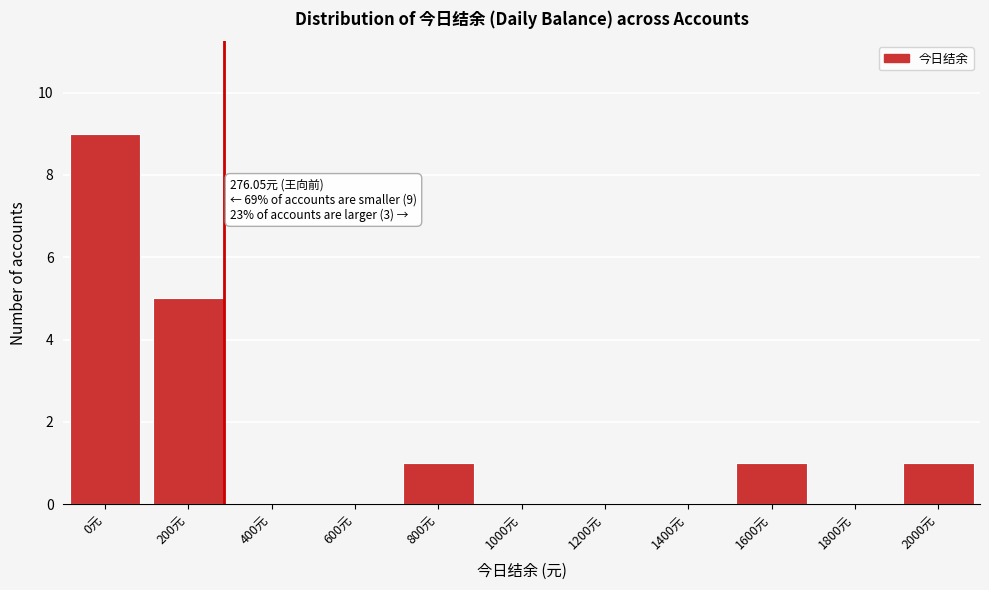

Reading right to left, what are all the values shown in this chart?

2000元=1	1800元=0	1600元=1	1400元=0	1200元=0	1000元=0	800元=1	600元=0	400元=0	200元=5	0元=9